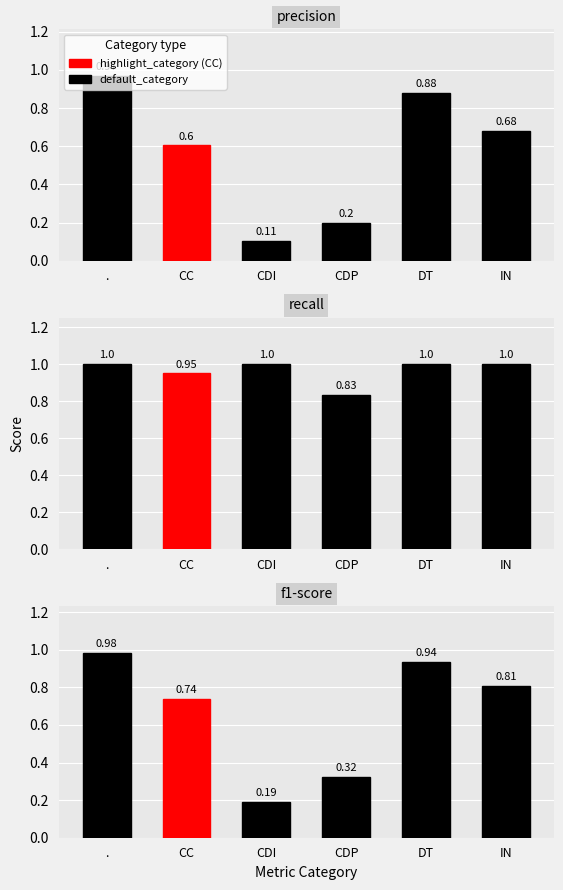

How many values in the recall series are below 1?

2